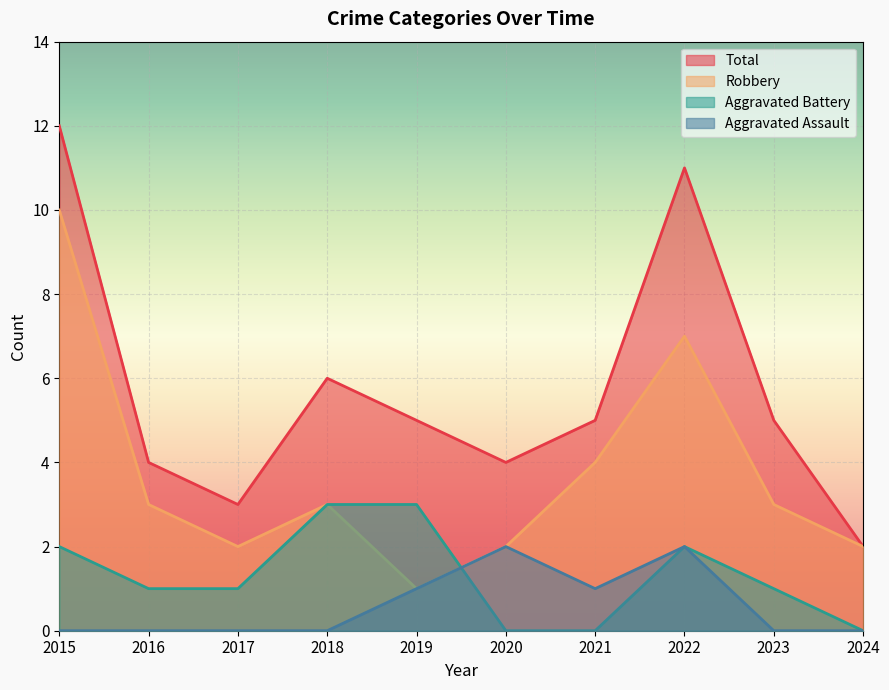

What is the value of the Total point at the 2nd from the left?

4